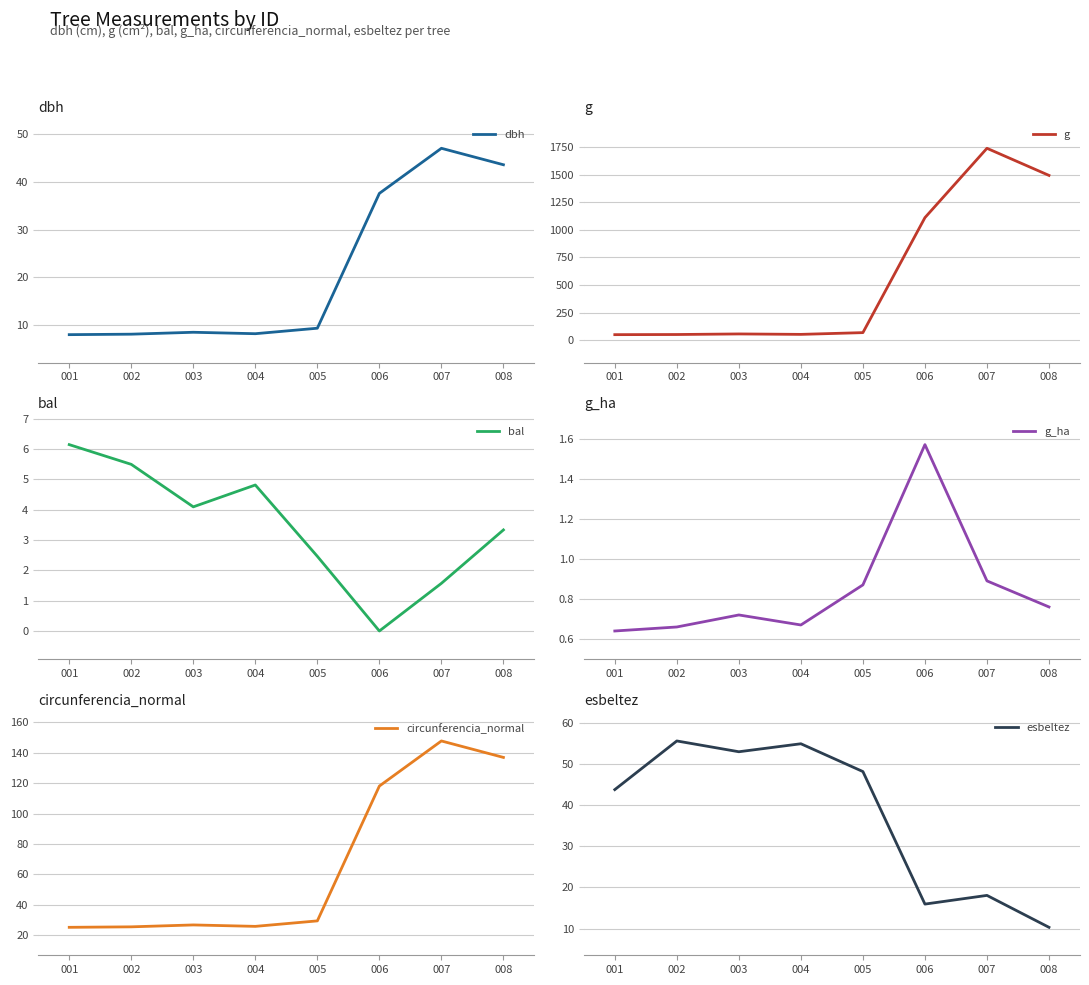

What is the average value of the g_ha series?

0.8